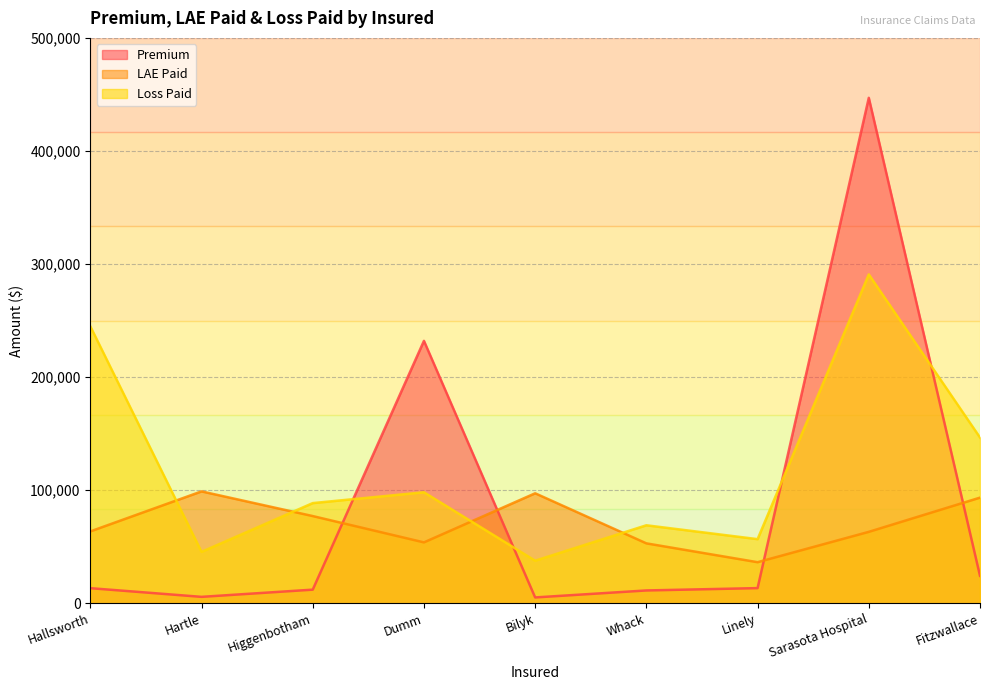

Between Sarasota Hospital and Linely, which is larger?

Sarasota Hospital